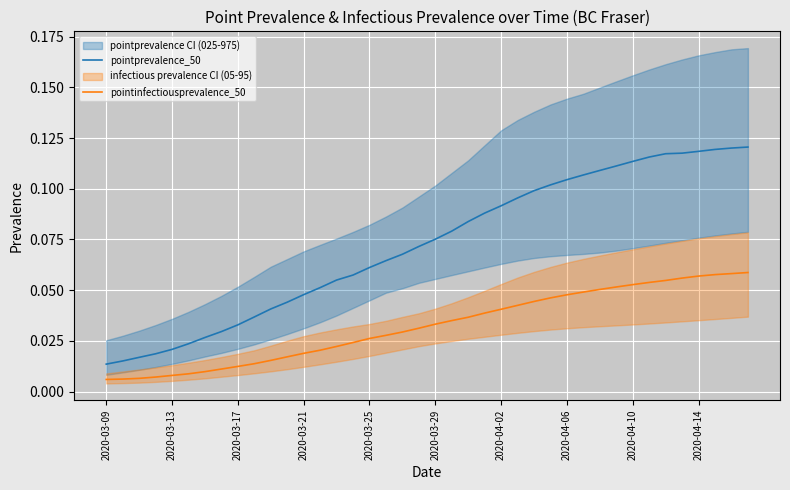

True or false: pointprevalence_50 and pointinfectiousprevalence_50 cross at least once.

False